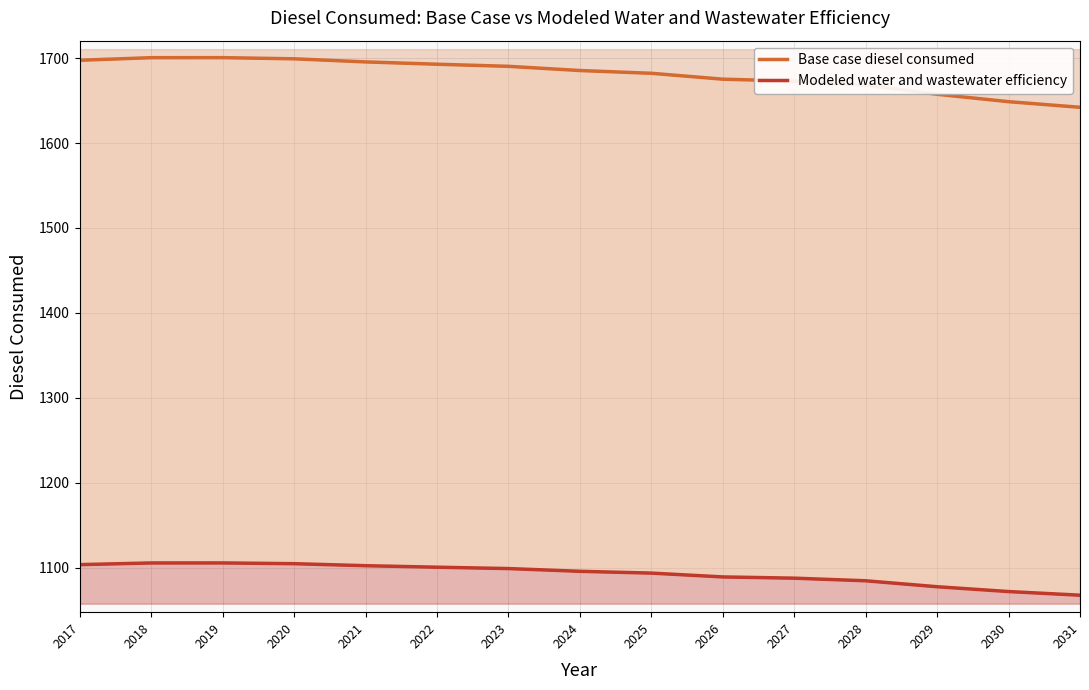

What is the value of the Base case diesel consumed point at the 6th from the left?

1692.9